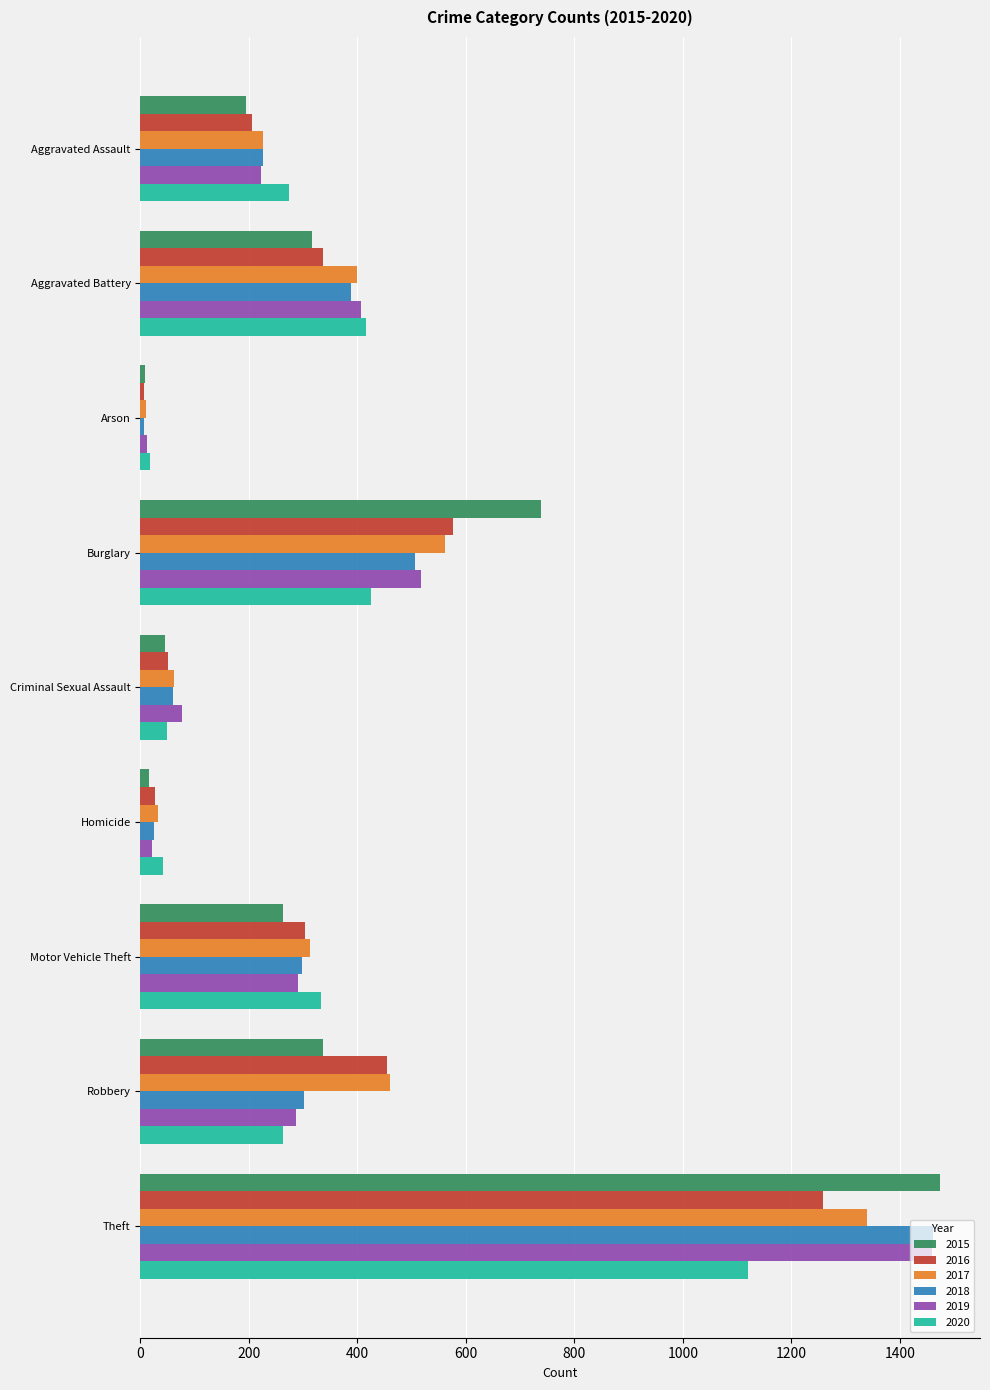

What is the difference between the maximum and minimum values in the 2019 series?

1447